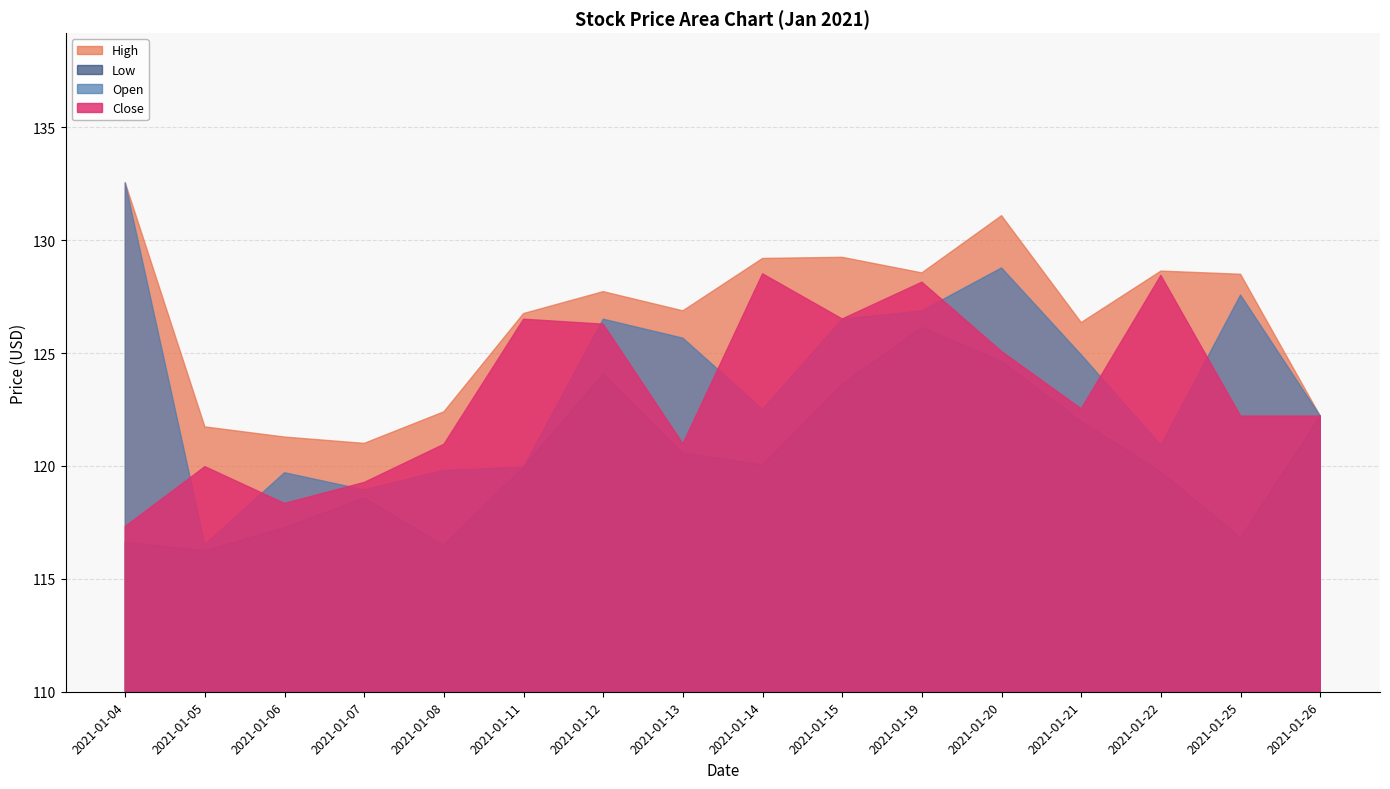

Which series has the widest spread of values?

Open